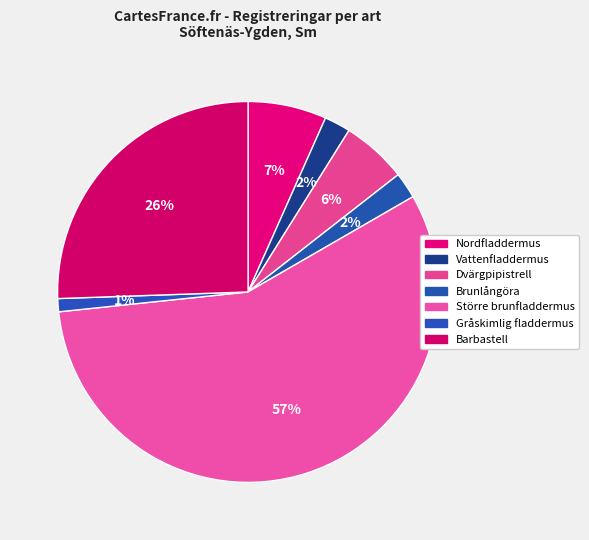

The Vattenfladdermus slice represents 13% of the pie. True or false?

False